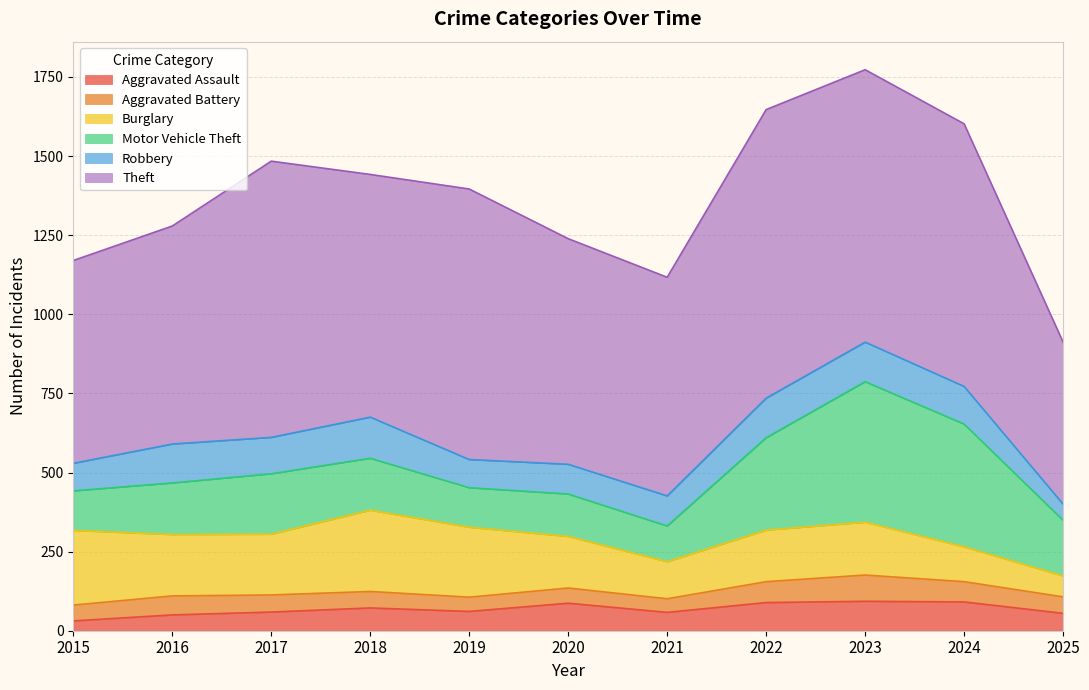

Reading right to left, list all the values displayed in this chart.

Aggravated Assault: 2025=55	2024=91	2023=93	2022=89	2021=58	2020=87	2019=61	2018=72	2017=59	2016=50	2015=31
Aggravated Battery: 2025=52	2024=64	2023=83	2022=66	2021=43	2020=48	2019=45	2018=52	2017=54	2016=60	2015=50
Burglary: 2025=66	2024=110	2023=167	2022=163	2021=117	2020=163	2019=221	2018=257	2017=192	2016=194	2015=236
Motor Vehicle Theft: 2025=176	2024=388	2023=444	2022=292	2021=113	2020=134	2019=125	2018=164	2017=191	2016=163	2015=125
Robbery: 2025=51	2024=119	2023=125	2022=125	2021=95	2020=94	2019=89	2018=130	2017=115	2016=123	2015=87
Theft: 2025=512	2024=830	2023=861	2022=912	2021=691	2020=713	2019=855	2018=767	2017=873	2016=689	2015=641